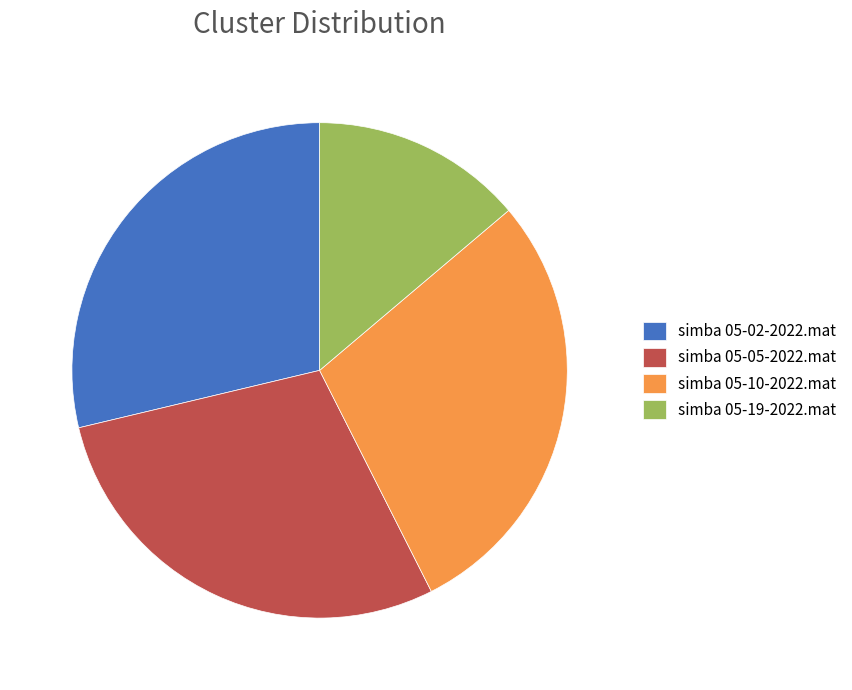

Does simba 05-02-2022.mat represent more than half of the total?

No